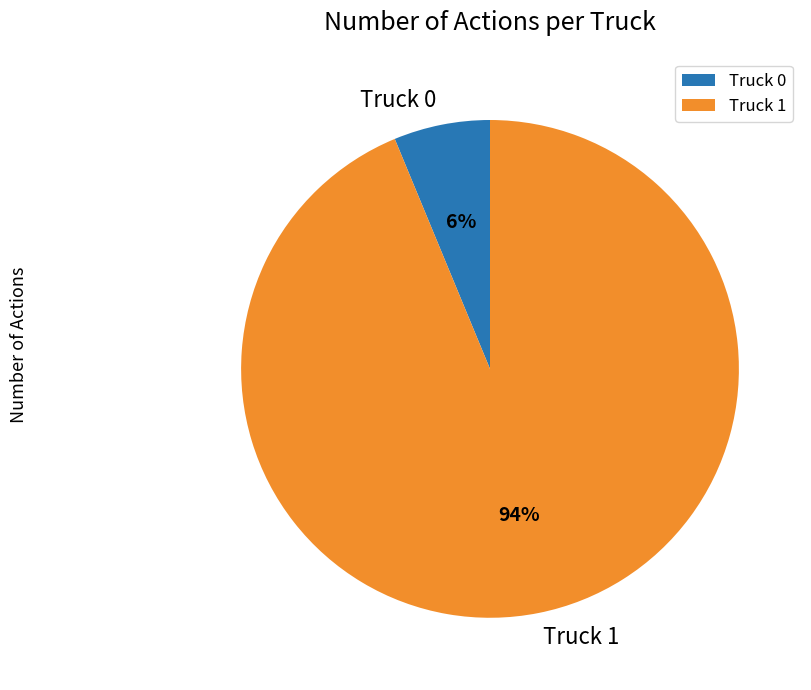

What is the smallest slice in the pie chart?

Truck 0